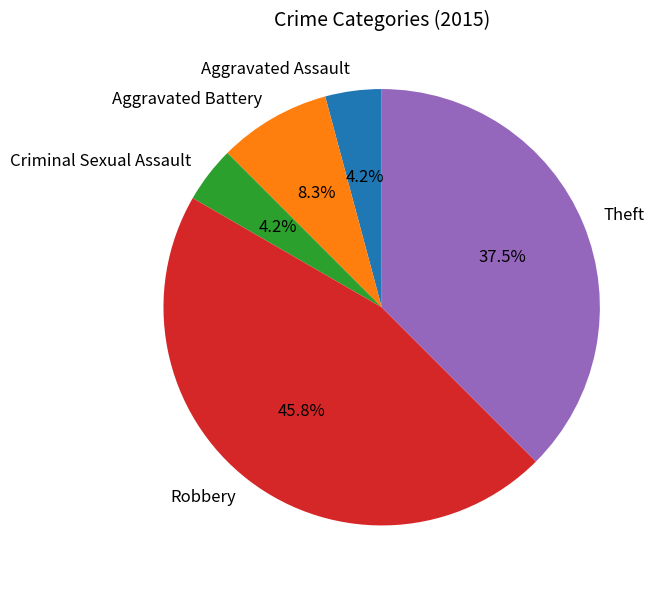

What is the largest slice in the pie chart?

Robbery